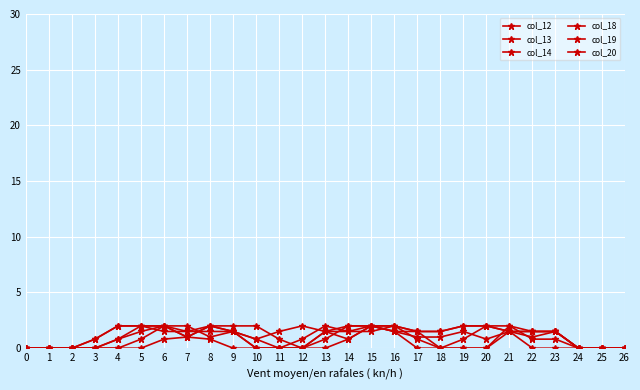

What is the maximum value for col_20?

2.0